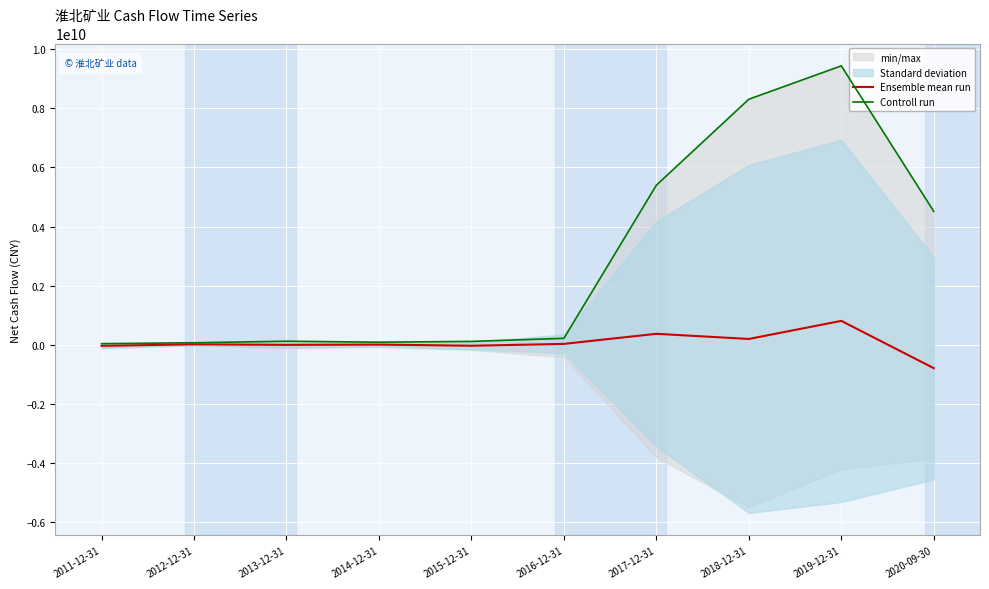

Rank the categories by Ensemble mean run value from lowest to highest.

2020-09-30, 2011-12-31, 2015-12-31, 2013-12-31, 2014-12-31, 2012-12-31, 2016-12-31, 2018-12-31, 2017-12-31, 2019-12-31